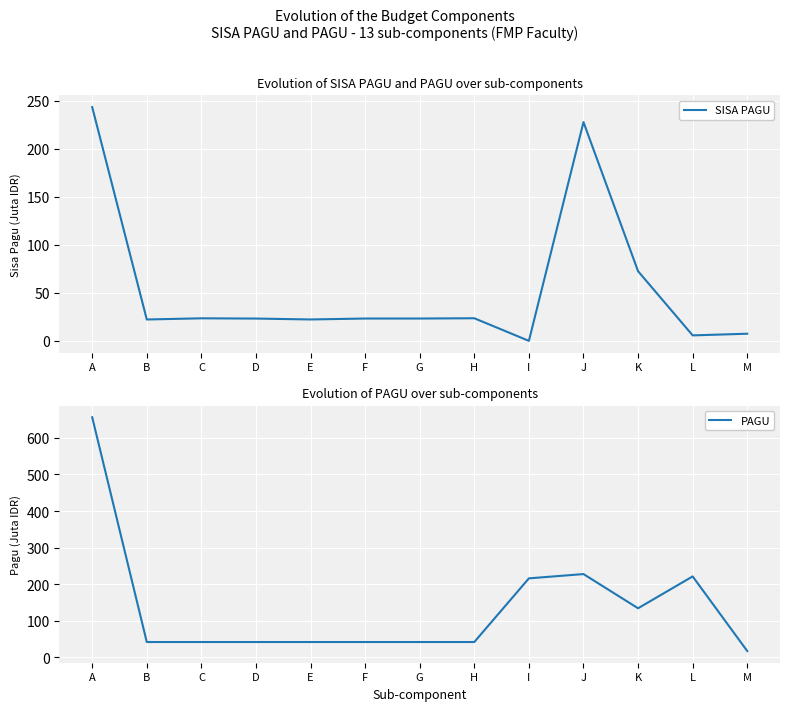

At how many categories does at least one series exceed 230?

1